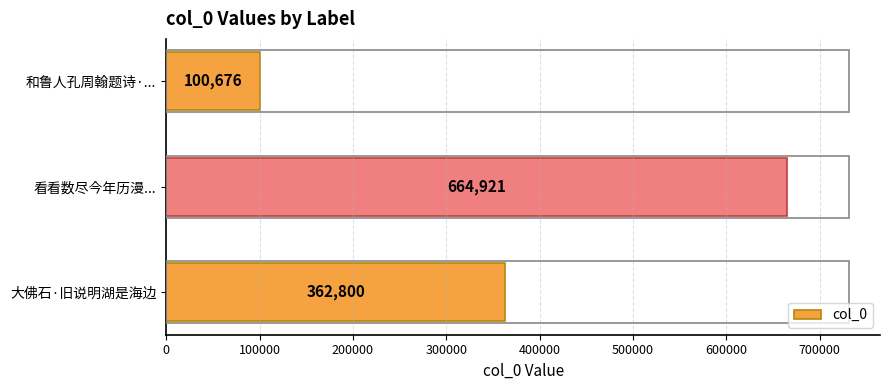

Rank the categories by value from lowest to highest.

和鲁人孔周翰题诗·..., 大佛石·旧说明湖是海边, 看看数尽今年历漫...